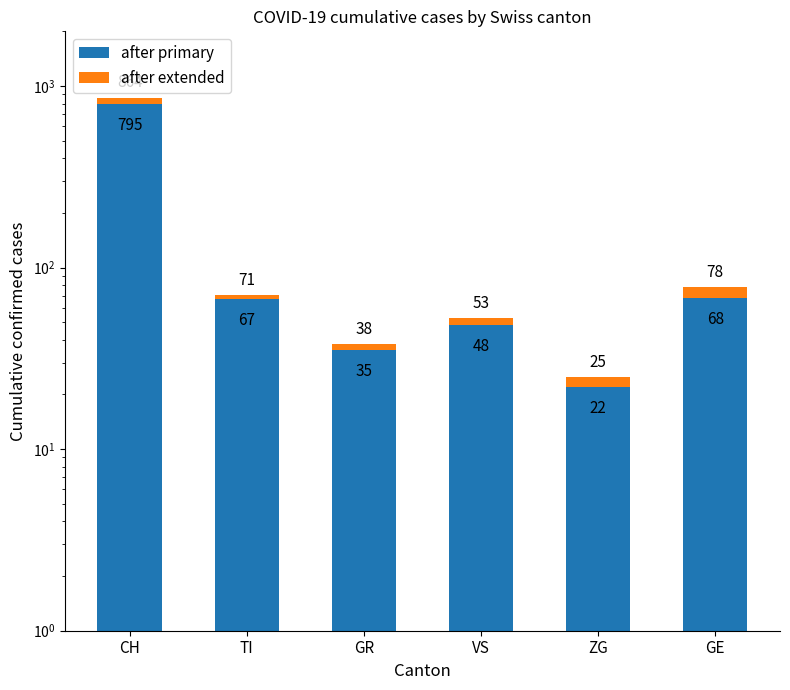

List the series in order of their overall mean, lowest first.

after extended, after primary